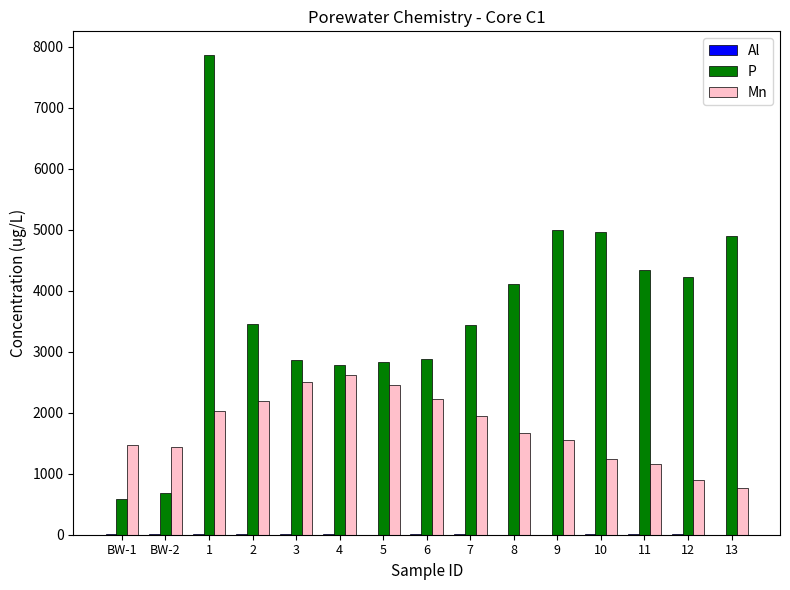

What is the spread (max minus min) of values at 1?

7853.1